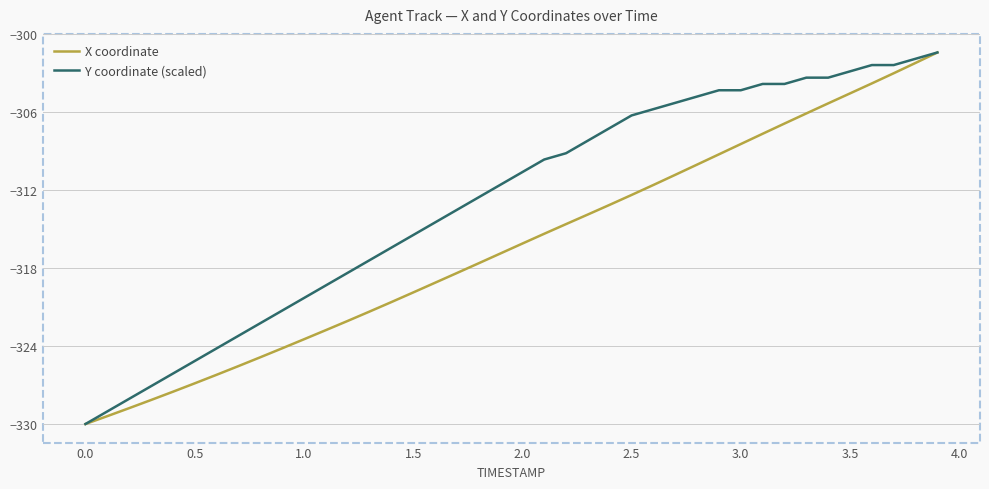

List the series in order of their overall mean, highest first.

Y coordinate (scaled), X coordinate